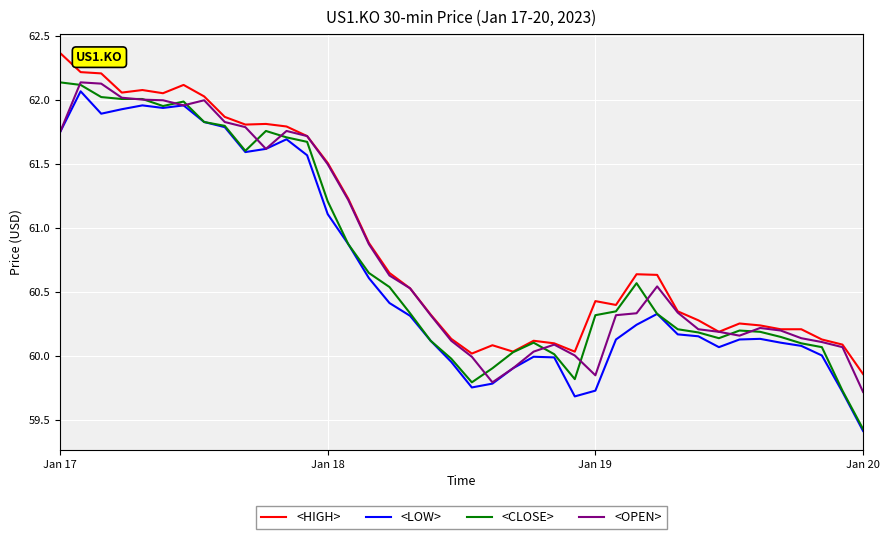

What is the smallest value displayed?

59.4